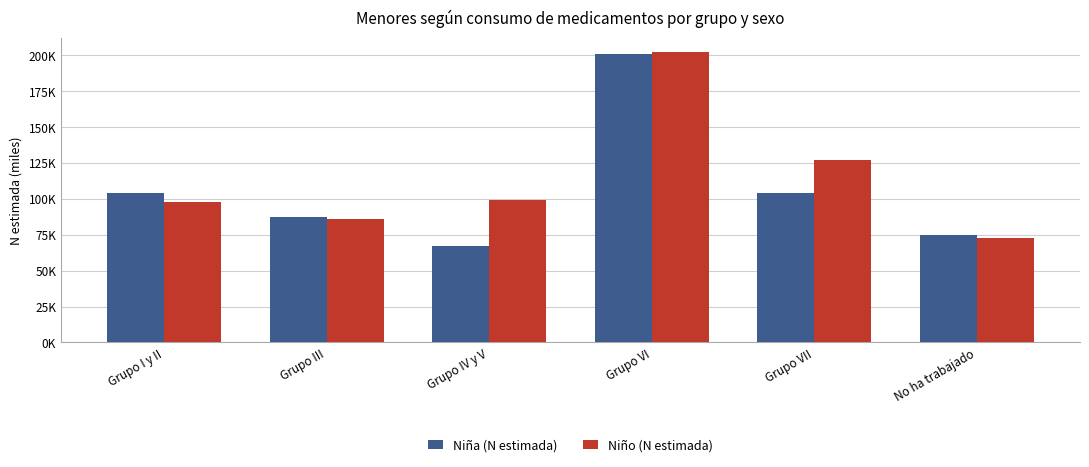

The Niña (N estimada) series shows 183.6 at Grupo VII. True or false?

False